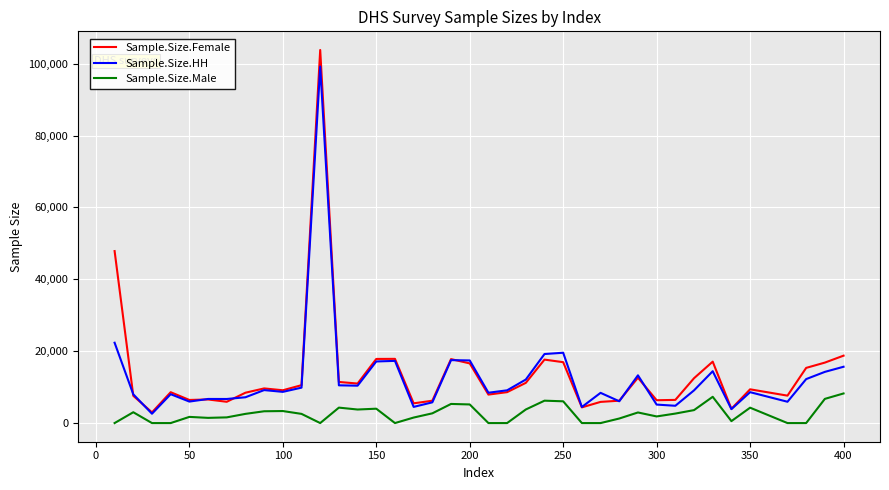

Rank the series by their maximum value, from highest to lowest.

Sample.Size.Female, Sample.Size.HH, Sample.Size.Male